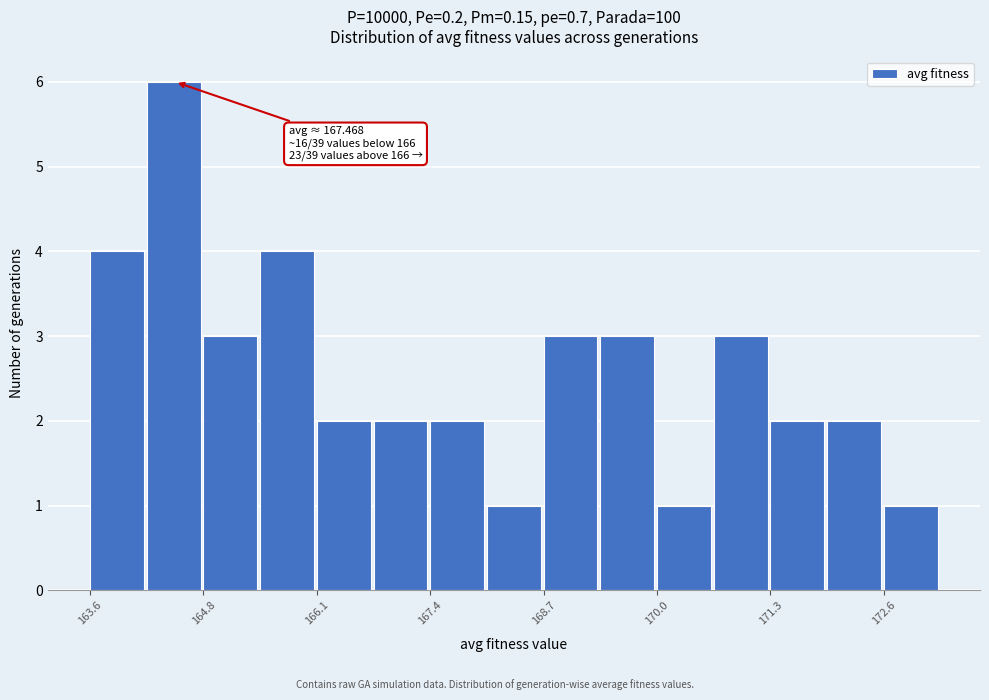

Around what value on the x-axis is the tallest bar? Give the approximate position of its centre, as read against the axis.

164.6